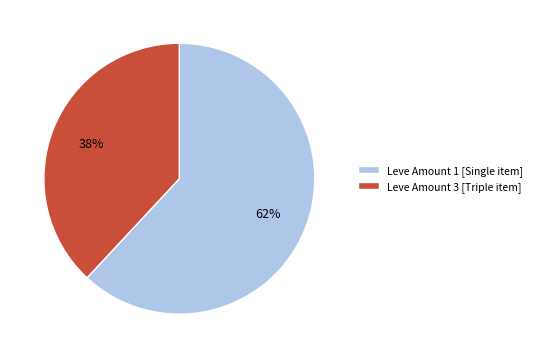

What percentage is the Leve Amount 1 [Single item] slice, to the nearest percent?

62%